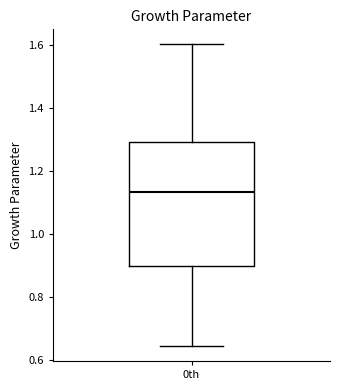

Transcribe this box plot: give where the median line is, the range the box spans, and where the two whiskers end, as read against the y-axis. The values are not printed on the chart, so give them approximately, as read against the axis.

median 1.14, box 0.90 to 1.30, whiskers 0.64 to 1.60